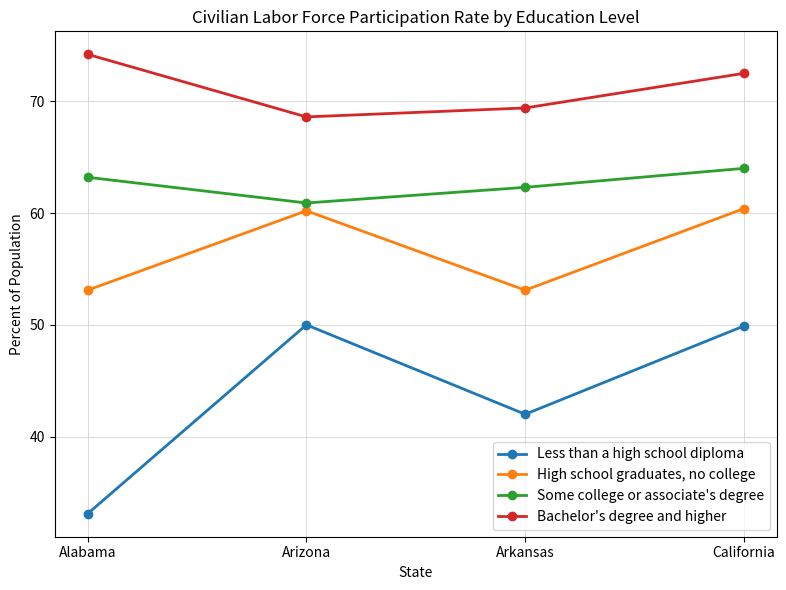

What is the total value across all series at Arizona?

239.7